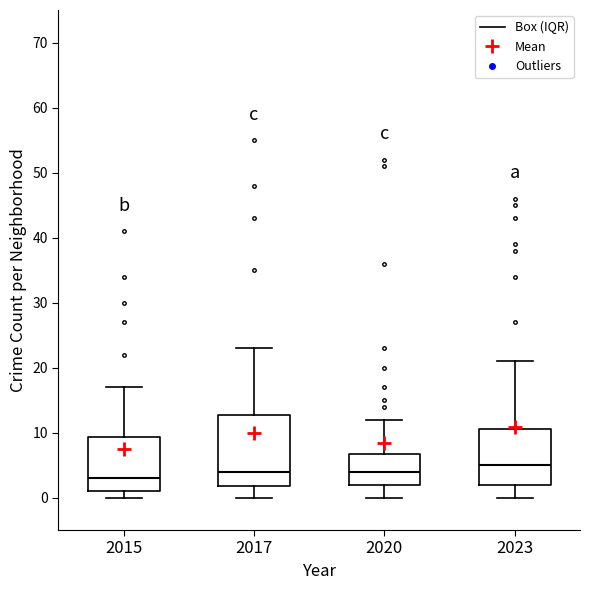

Reading left to right, transcribe this box plot: for each box, give where its median line is, the range the box spans, and where its two whiskers end, as read against the y-axis. The values are not printed on the chart, so give them approximately, as read against the axis.

2015: median 3, box 1 to 9, whiskers 0 to 17
2017: median 4, box 2 to 13, whiskers 0 to 23
2020: median 4, box 2 to 7, whiskers 0 to 12
2023: median 5, box 2 to 11, whiskers 0 to 21